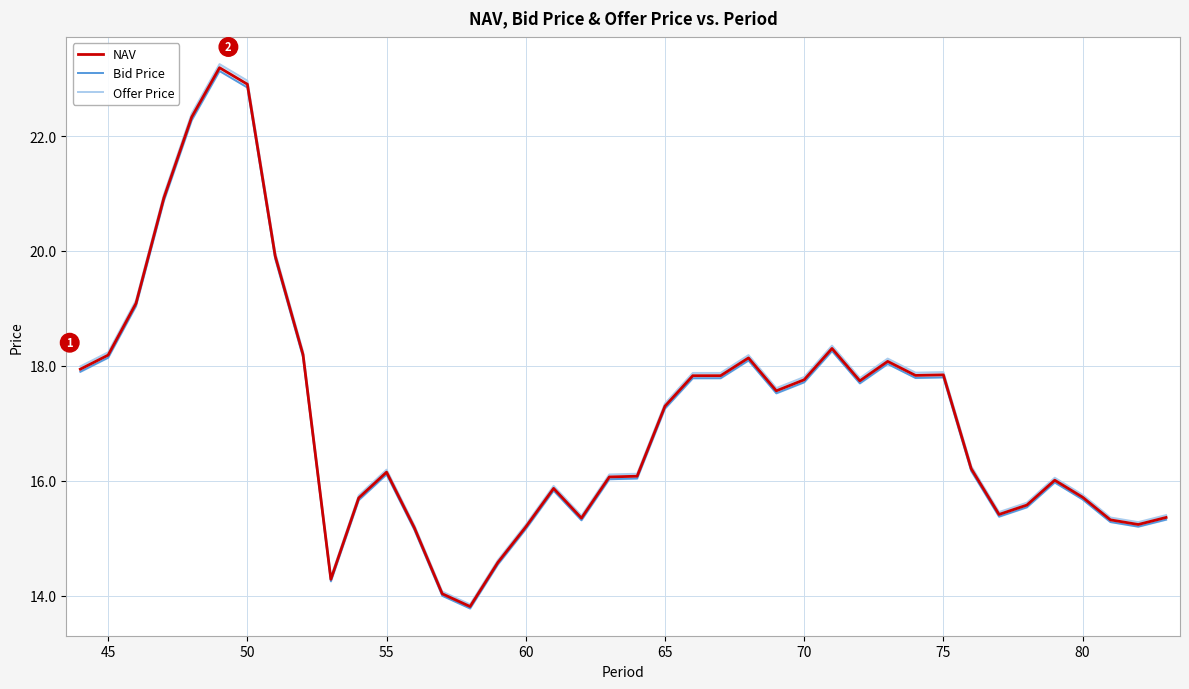

What is the value of the Bid Price point at the 12th from the left?

16.1